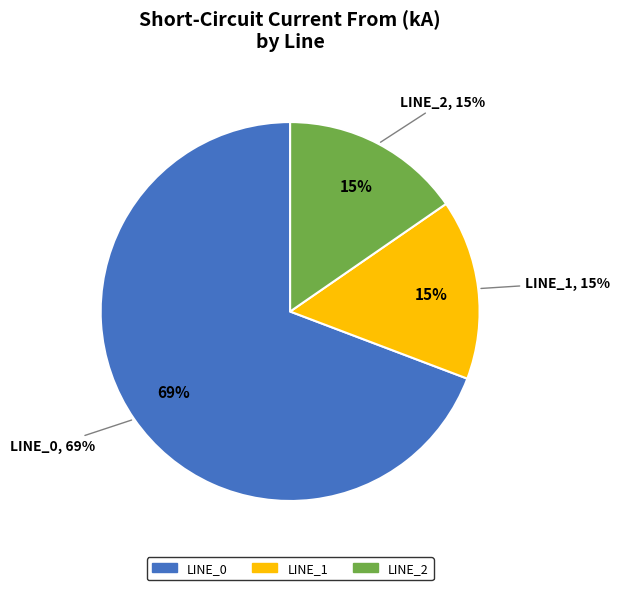

Do Line_2 and Line_0 together represent more than half of the pie?

Yes